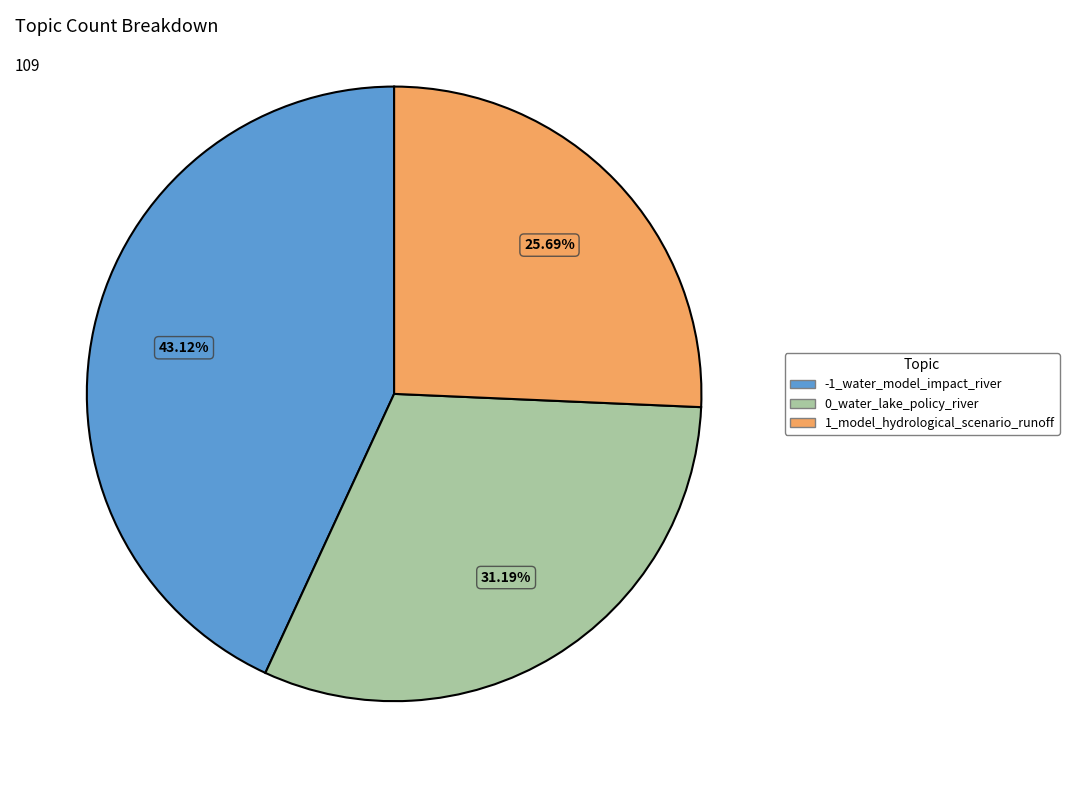

To the nearest percent, what is the difference between the 0_water_lake_policy_river and -1_water_model_impact_river slice percentages?

12%